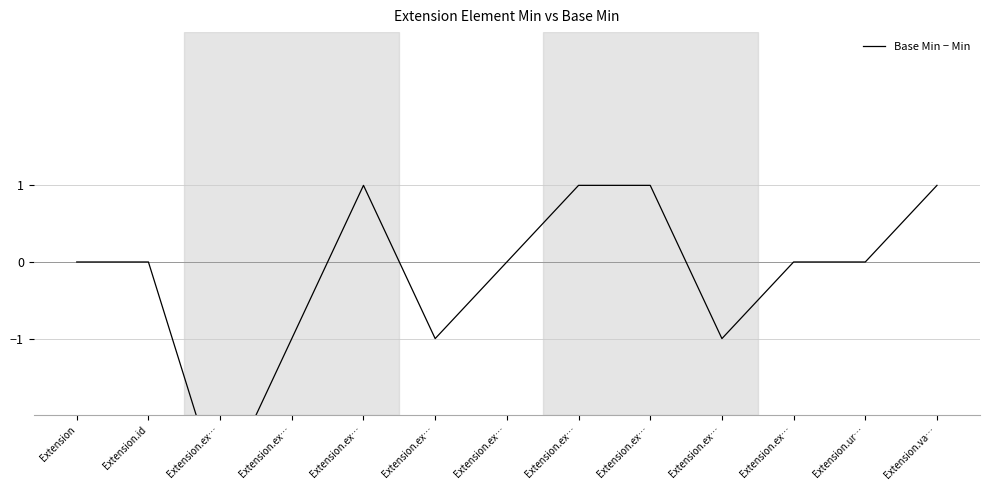

How many series are shown in this chart?

1